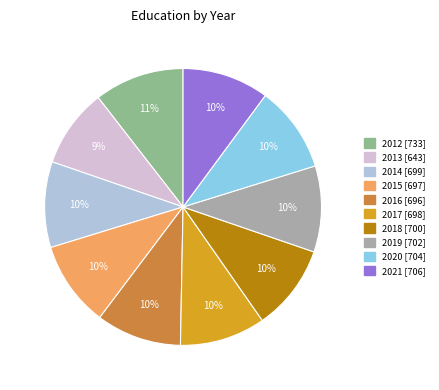

To the nearest percent, what percentage of the pie is 2017?

10%